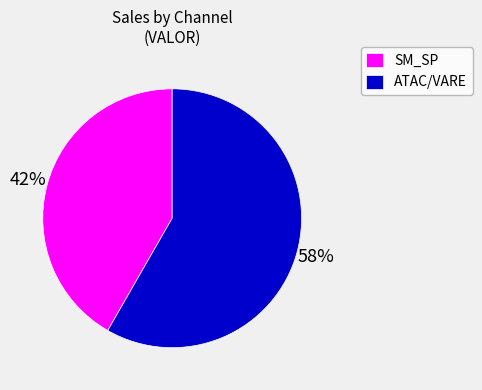

Does any single category account for the majority?

Yes